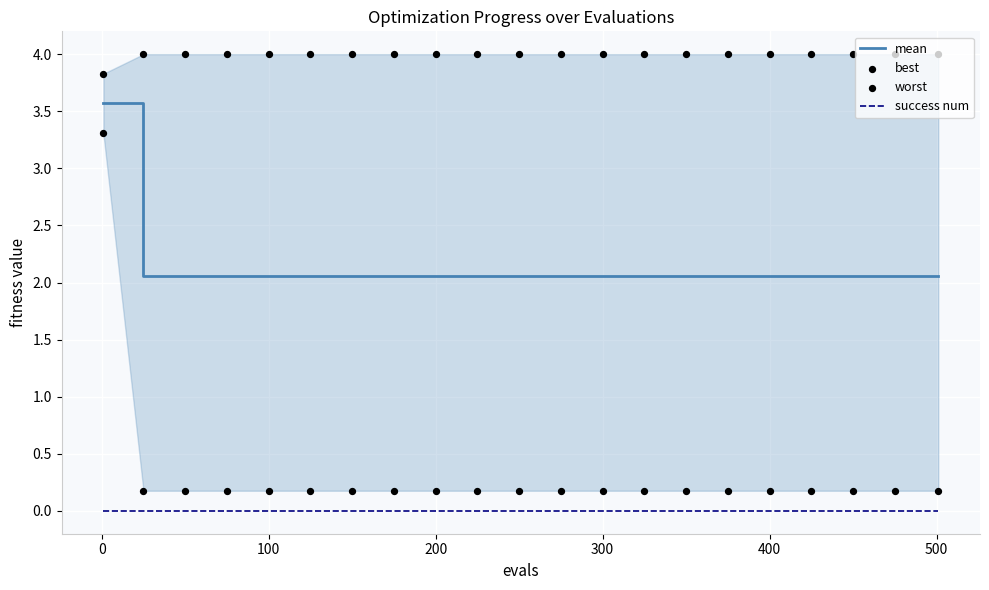

Is it true that success num equals 0.0 at 300?

True